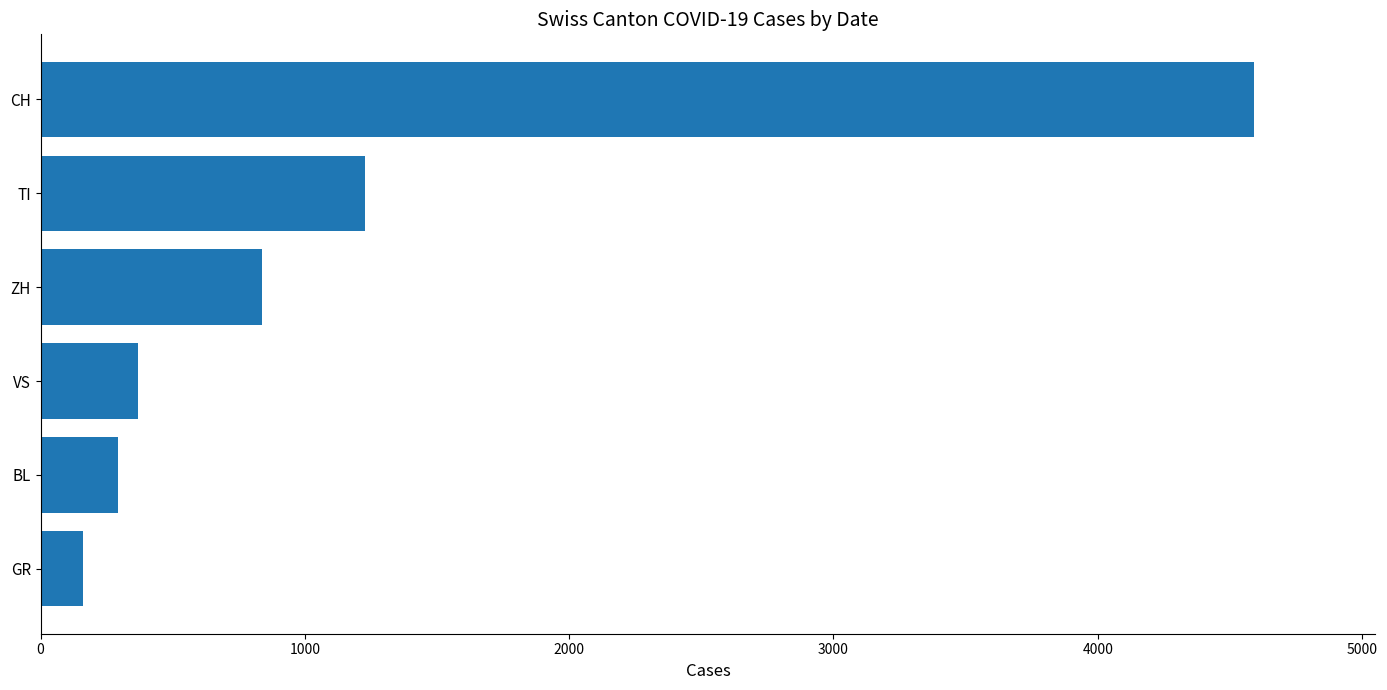

What is the smallest value displayed?

159